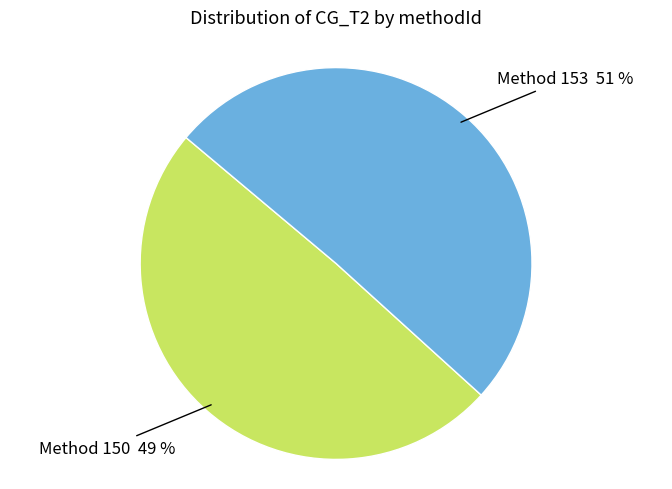

Does any single category account for the majority?

Yes